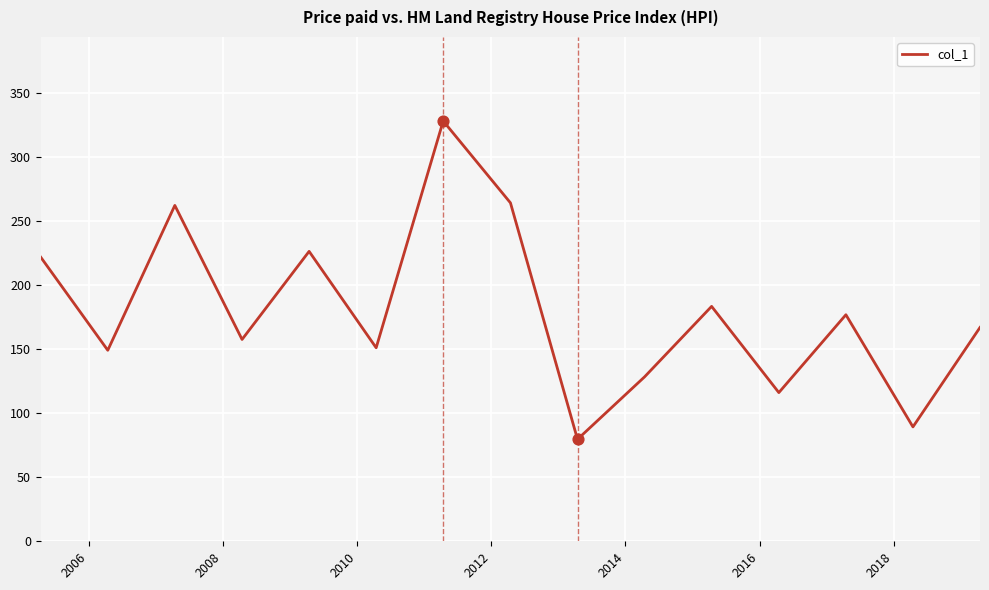

What is the maximum value shown in the chart?

327.9